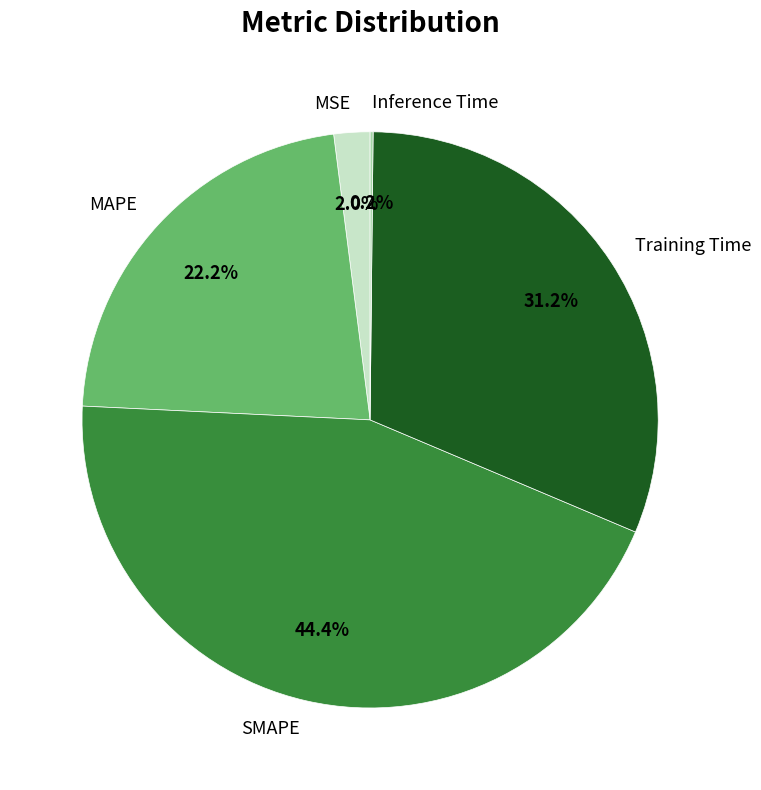

The SMAPE slice represents 44% of the pie. True or false?

True